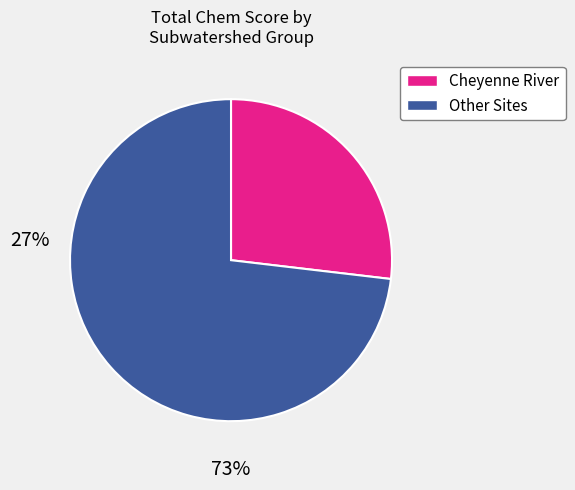

Does any single category account for the majority?

Yes